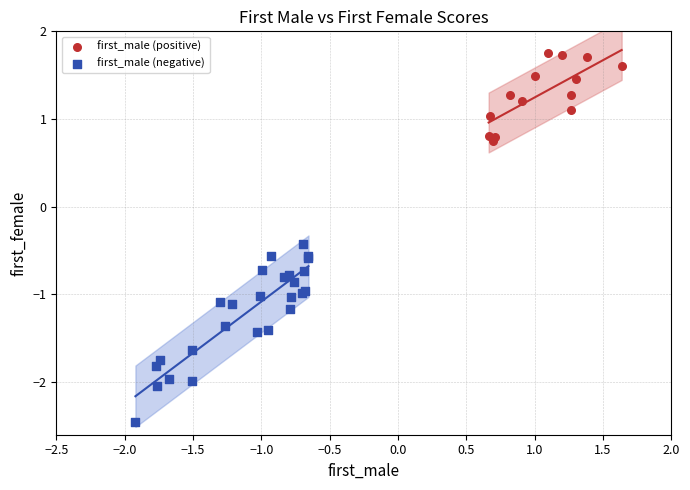

Which series contains the highest Y value?

first_male (positive)